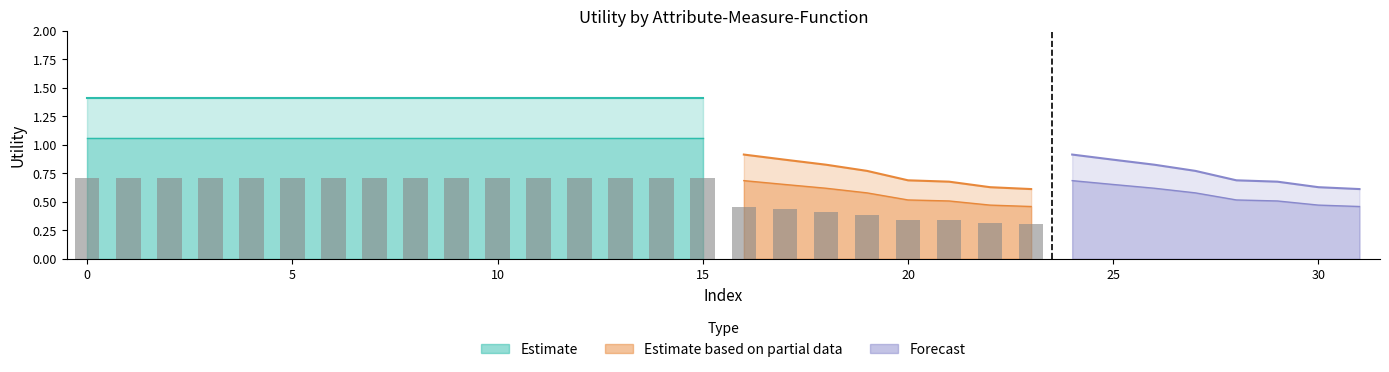

Which series has the largest range (max minus min)?

Estimate based on partial data